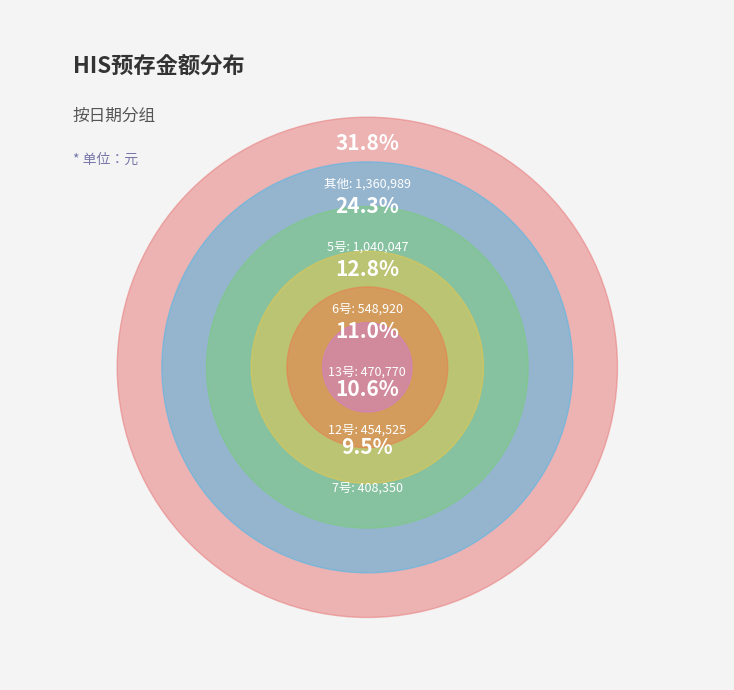

Is there any slice that represents more than half of the pie?

No